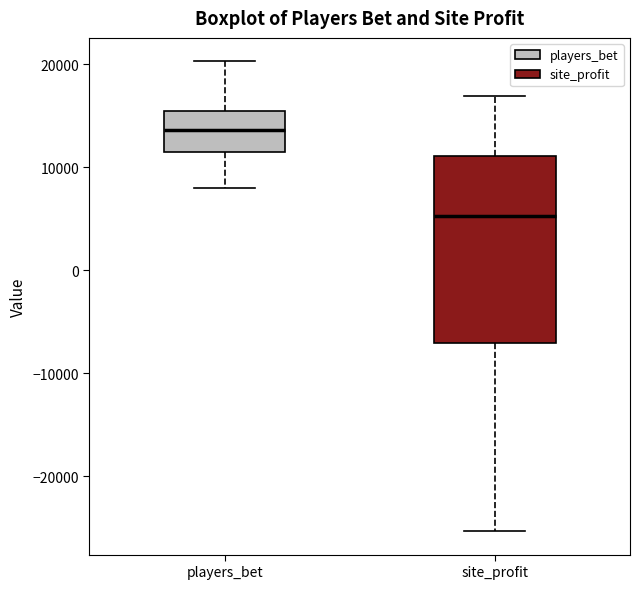

Reading left to right, read every box against the y-axis: the position of its median line, the range the box covers, and the ends of its whiskers. The values are not printed on the chart, so give them approximately, as read against the axis.

players_bet: median 14000, box 12000 to 15000, whiskers 8000 to 20000
site_profit: median 5000, box -7000 to 11000, whiskers -25000 to 17000